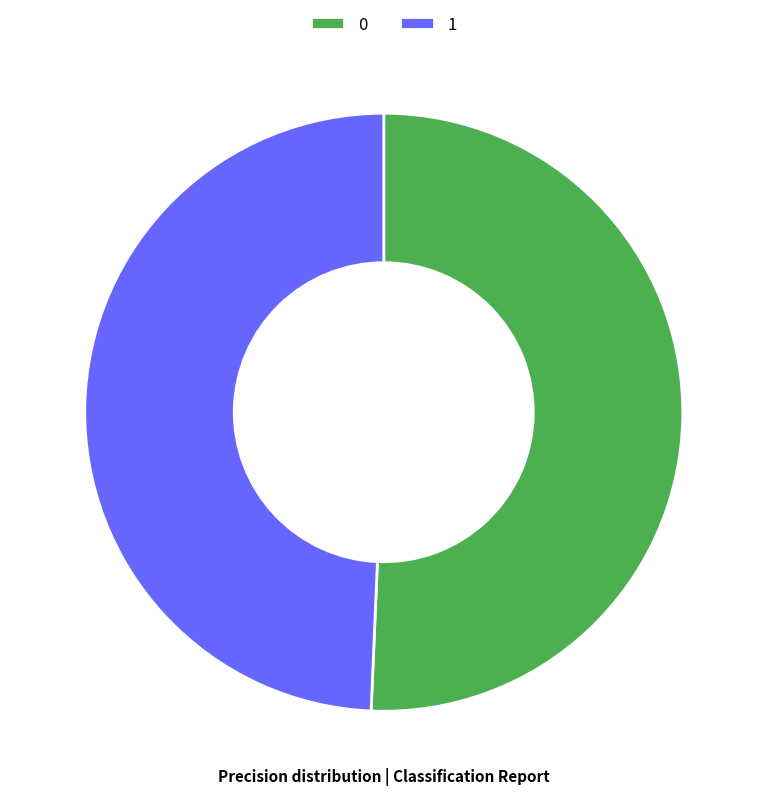

Rank the categories by value from highest to lowest.

0, 1